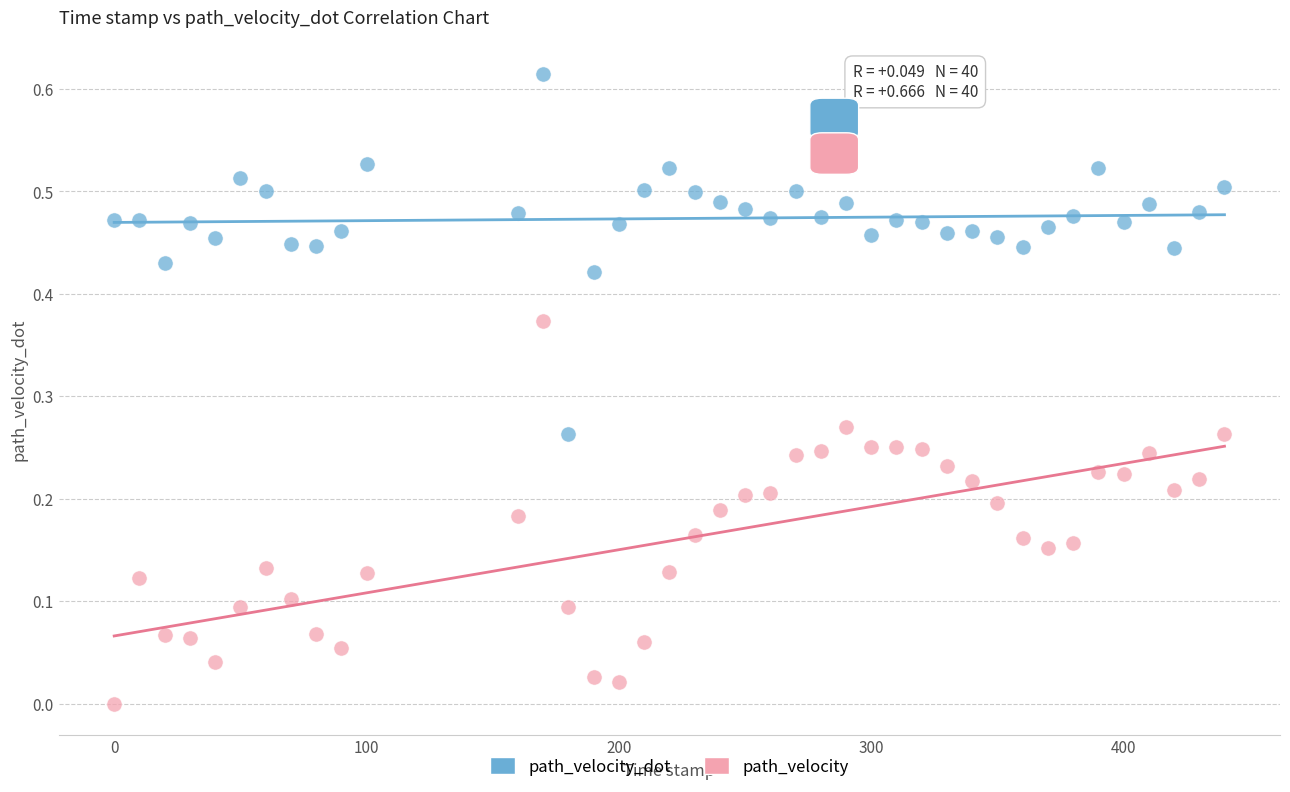

Which series has the widest spread of Y values?

path_velocity